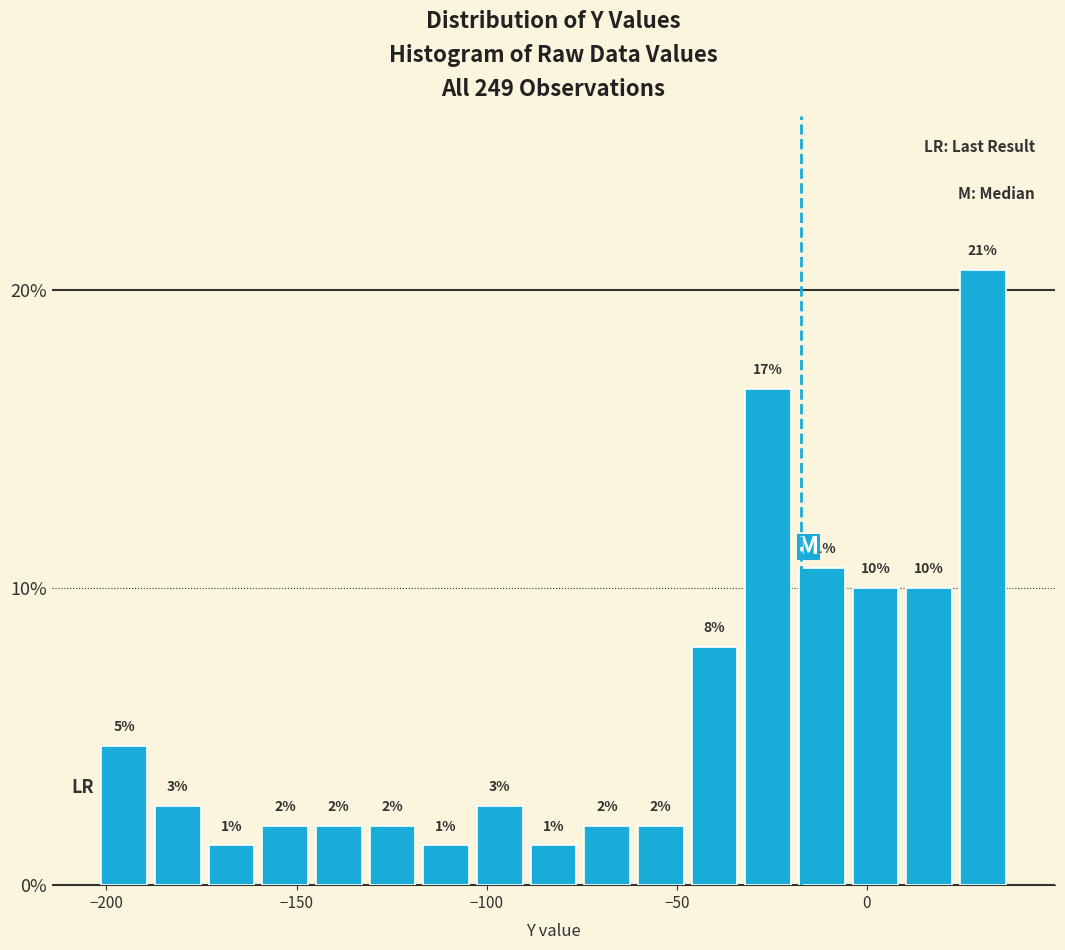

Read against the x-axis, roughly where is the centre of the tallest bar?

30